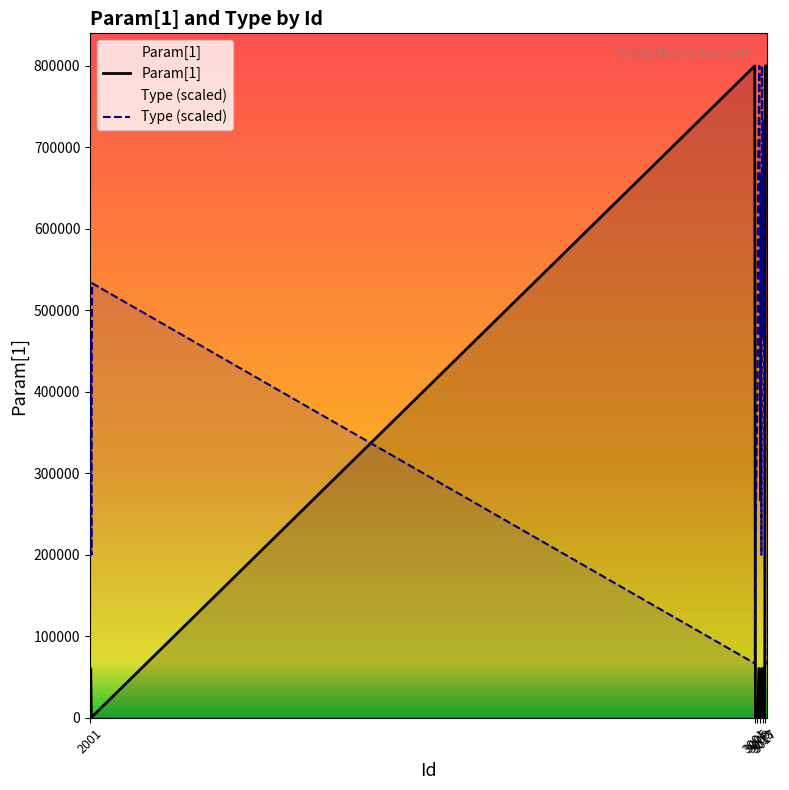

Which series ends up on top after the final intersection of Param[1] and Type (scaled)?

Param[1]